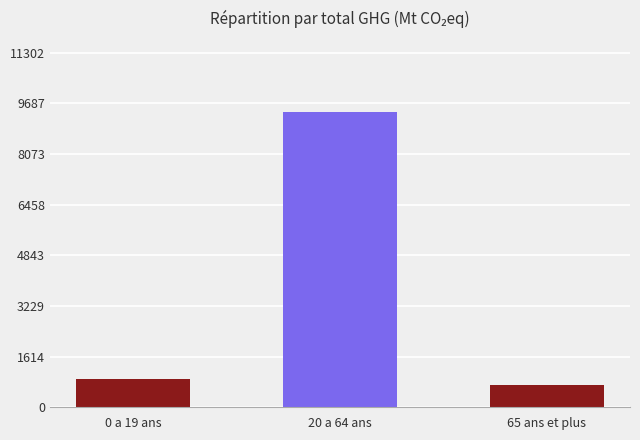

List the labels in order of value, smallest first.

65 ans et plus, 0 a 19 ans, 20 a 64 ans